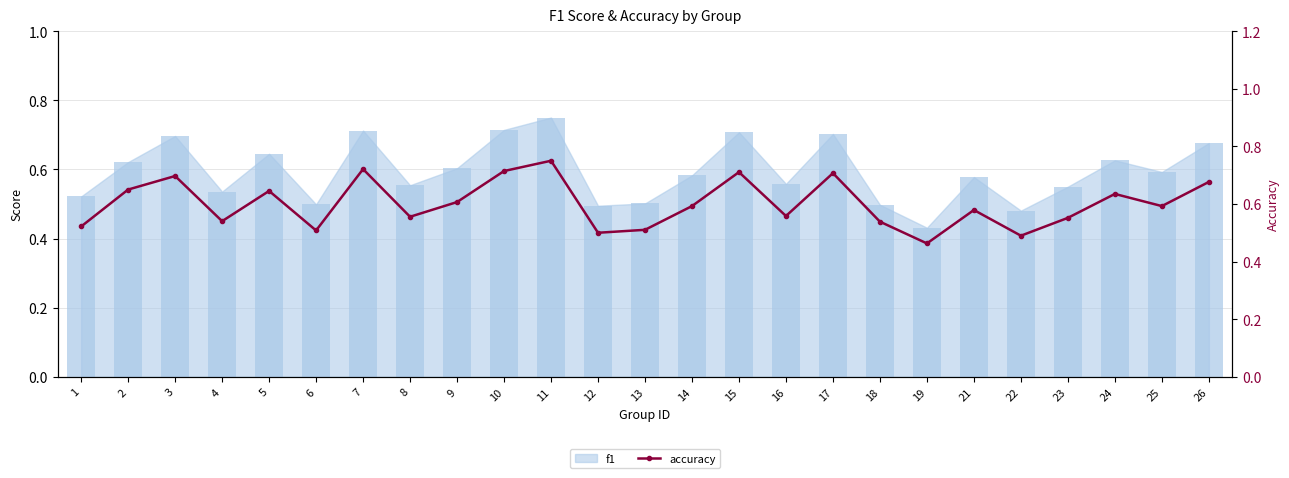

Rank the categories by value from highest to lowest.

11, 7, 10, 15, 17, 3, 26, 2, 5, 24, 9, 14, 25, 21, 16, 8, 23, 4, 18, 1, 13, 6, 12, 22, 19